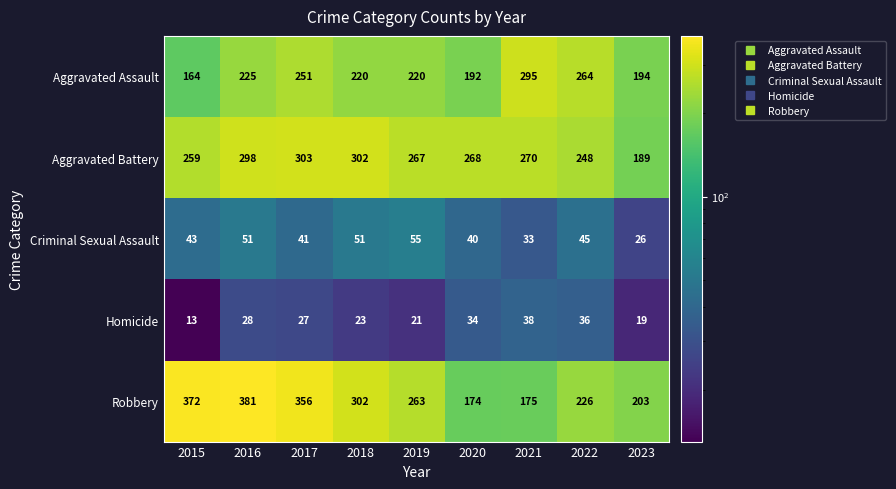

Count the number of data series in this chart.

5